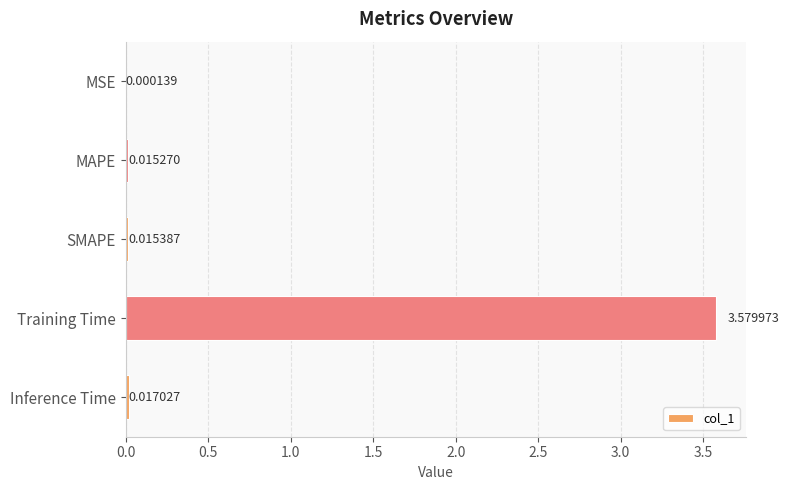

How many series are shown in this chart?

1